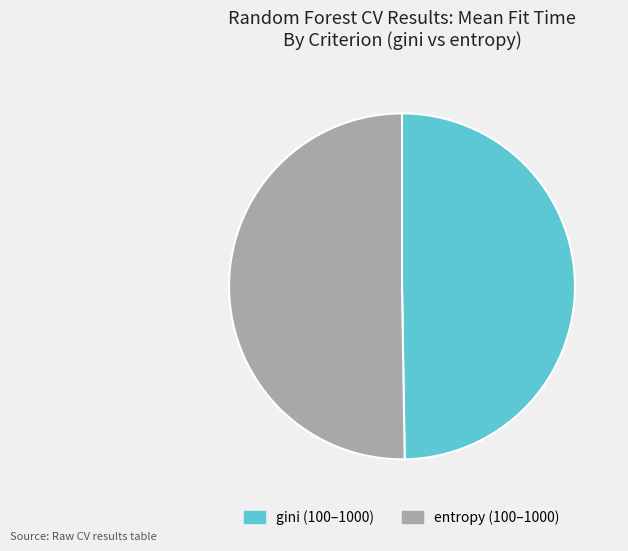

Combined, do gini (100–1000) and entropy (100–1000) account for over 50%?

Yes